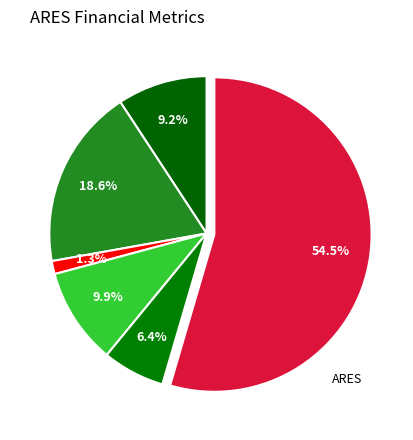

Rank the categories by value from highest to lowest.

earning_growth, opm, roe, profit_margin, revenue_growth, roa